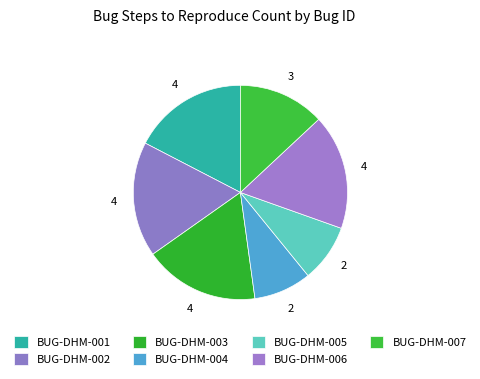

Count the number of slices in the pie.

7